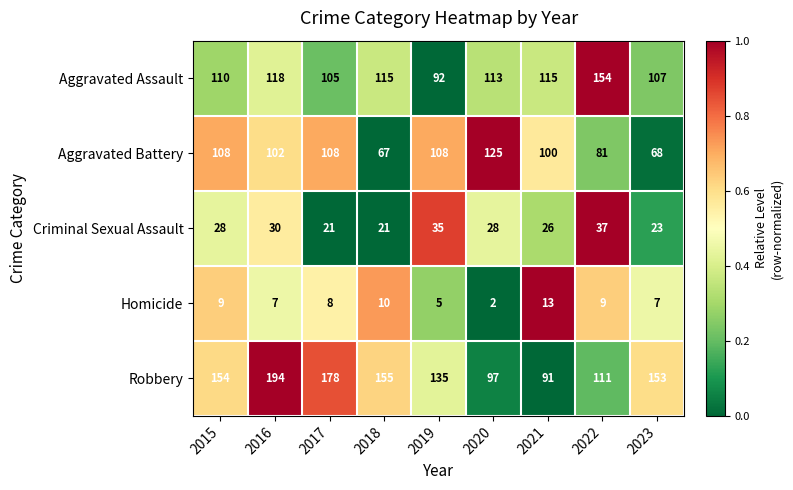

The value of Homicide at 2022 is 2. True or false?

False